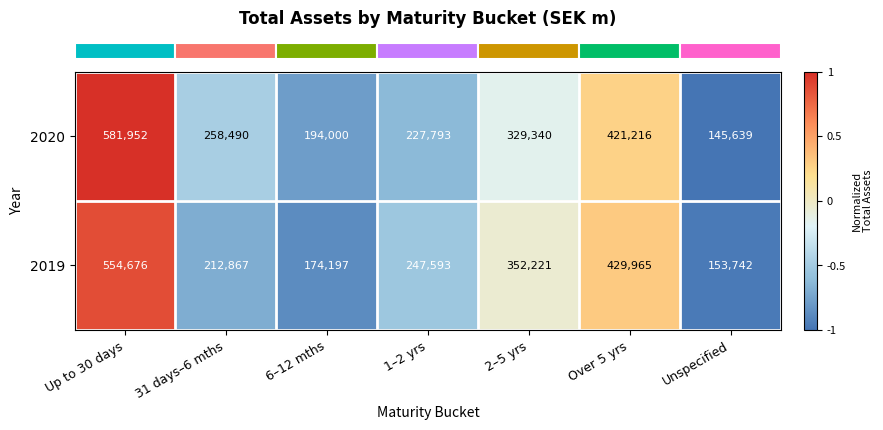

Rank the series by their maximum value, from highest to lowest.

2020, 2019